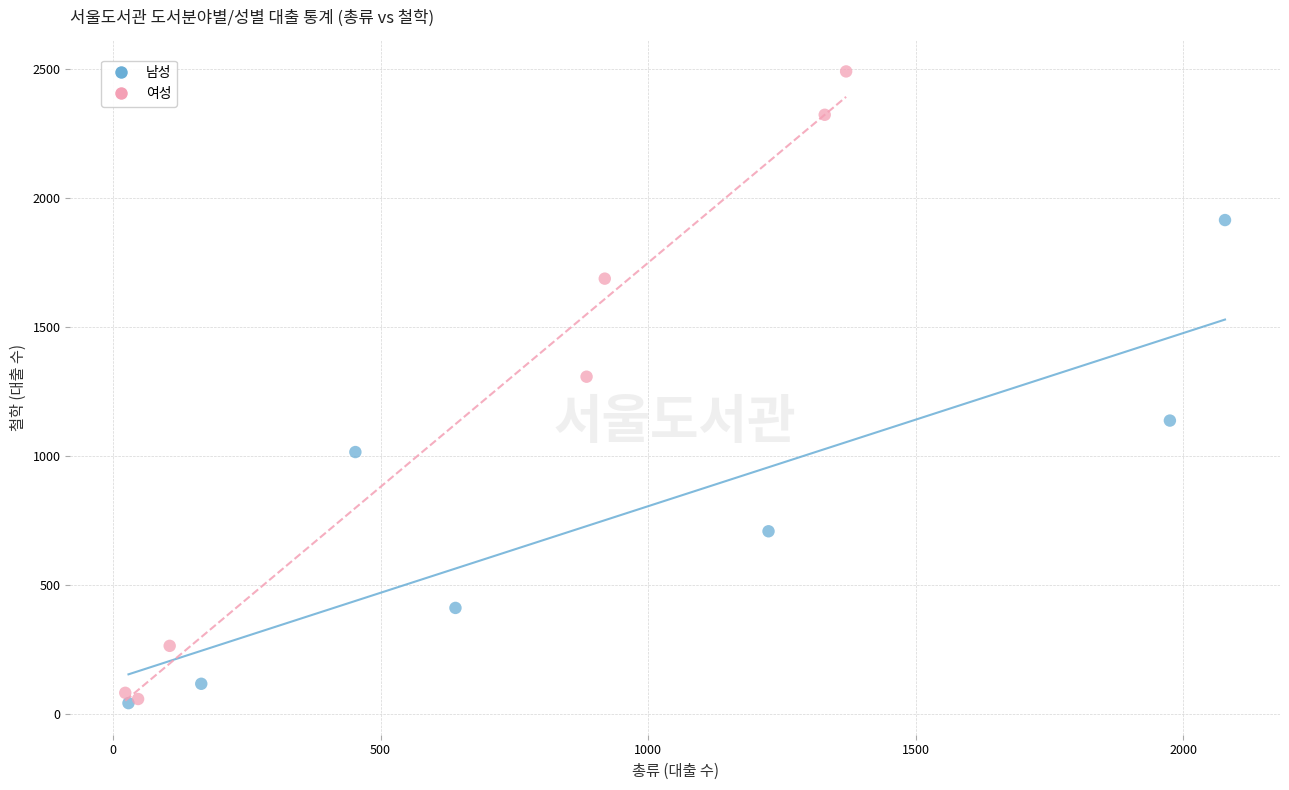

Which series reaches the maximum Y coordinate?

여성